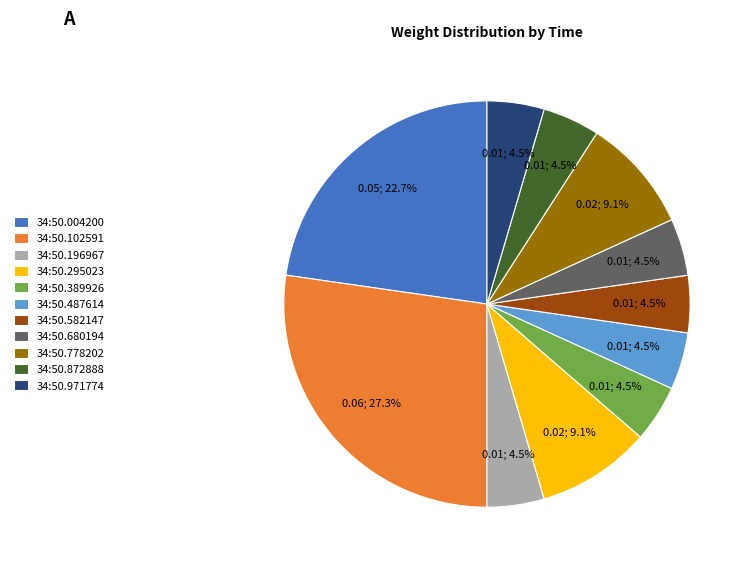

How much of the chart is everything except 34:50.295023?

90.9%